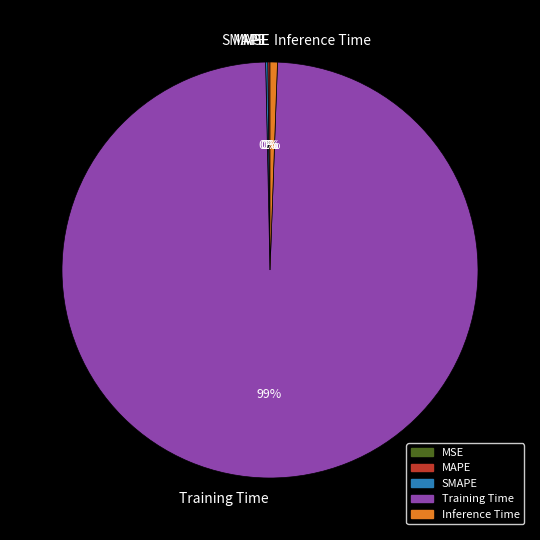

Which slice is the largest?

Training Time